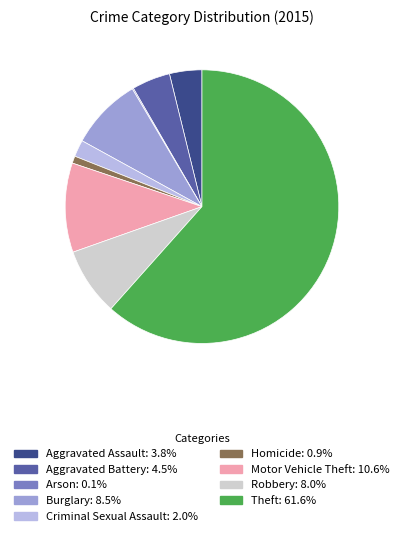

Does any single category account for the majority?

Yes